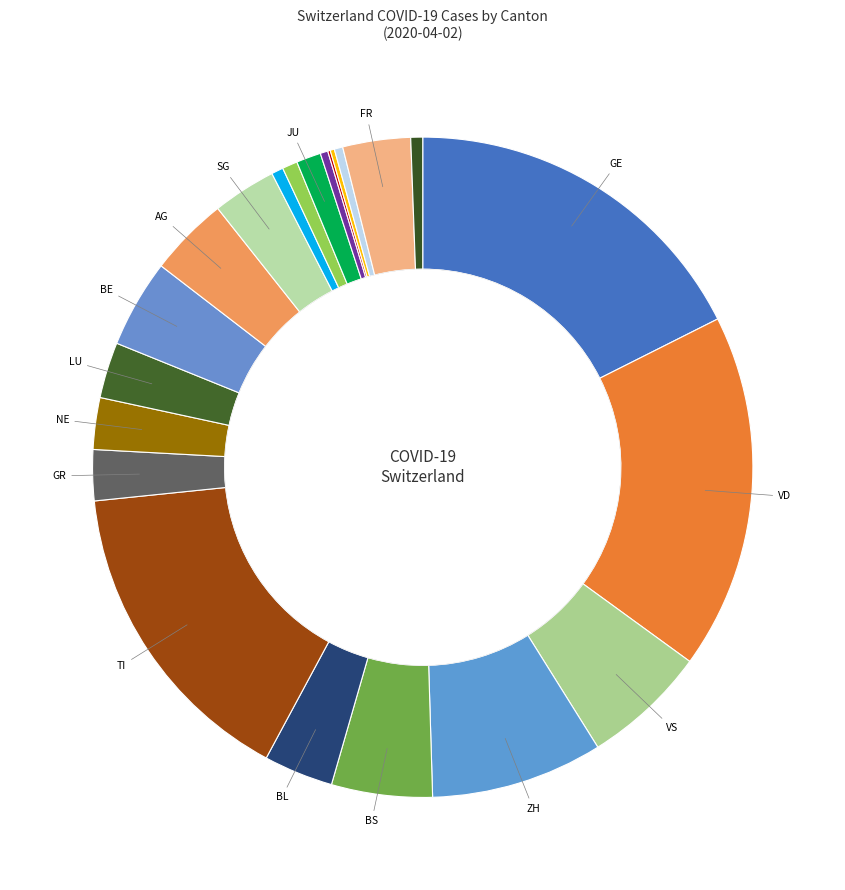

Which has a higher value, ZH or AR?

ZH